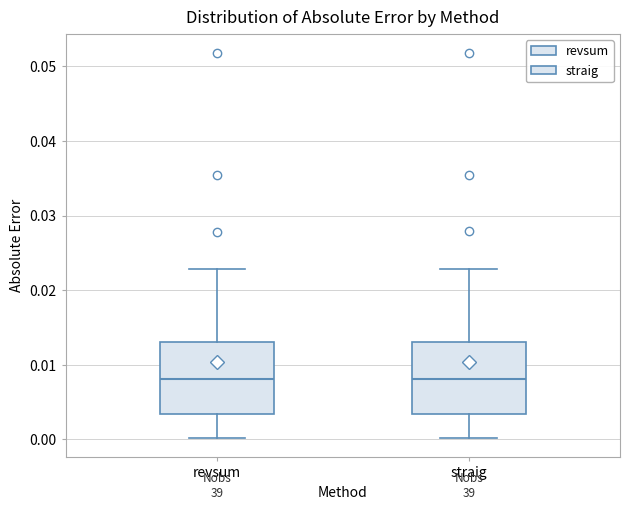

Reading left to right, transcribe this box plot: for each box, give where its median line is, the range the box spans, and where its two whiskers end, as read against the y-axis. The values are not printed on the chart, so give them approximately, as read against the axis.

revsum: median 0.008, box 0.003 to 0.013, whiskers 0.000 to 0.023
straig: median 0.008, box 0.003 to 0.013, whiskers 0.000 to 0.023